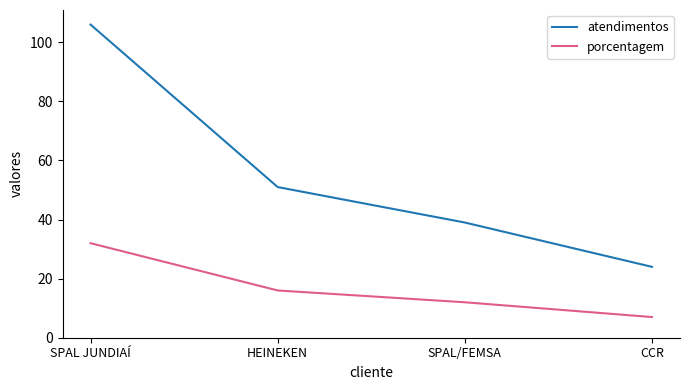

Which series has the largest range (max minus min)?

atendimentos